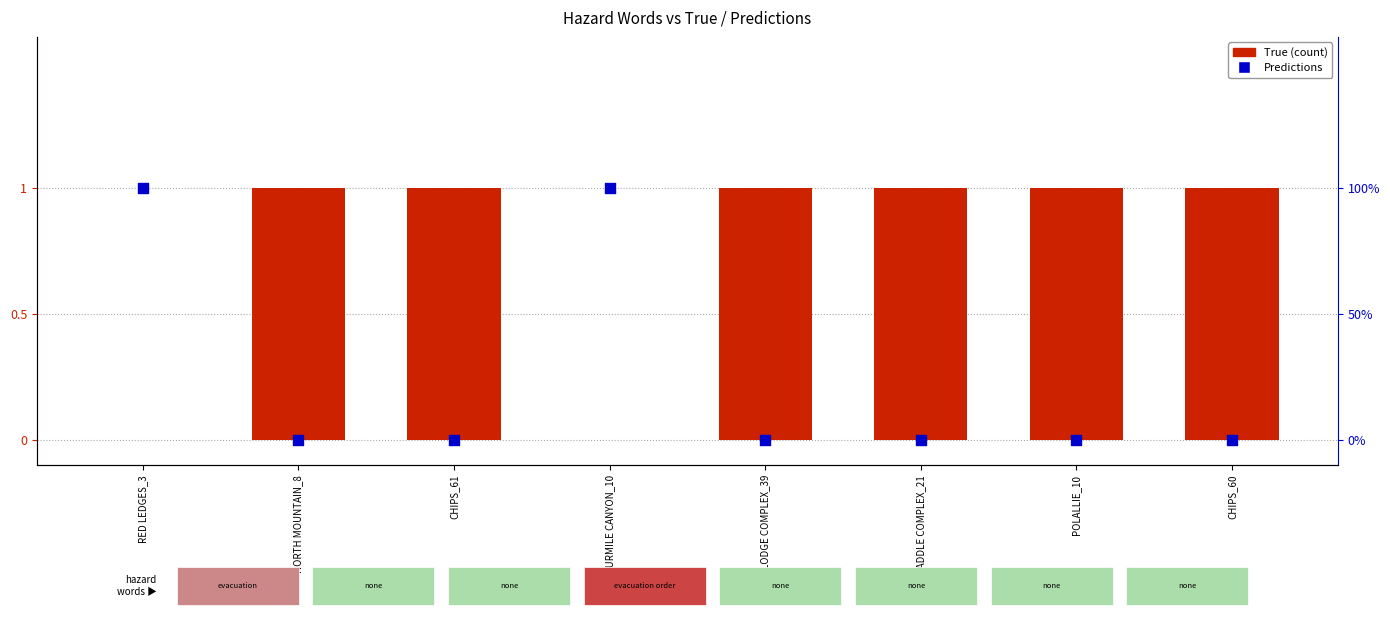

At how many categories does at least one series exceed 0?

8